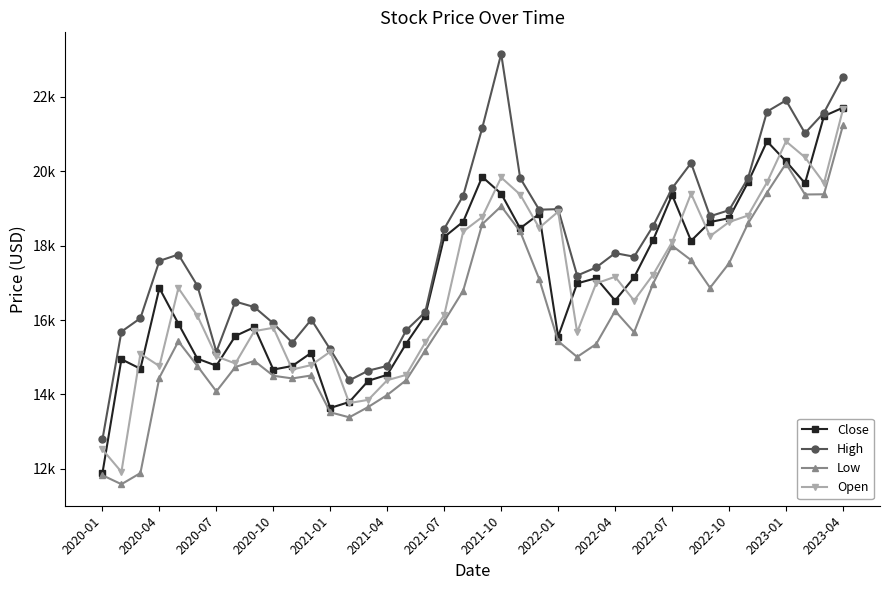

In Close, how many points are higher than both neighbors (excluding endpoints)?

9